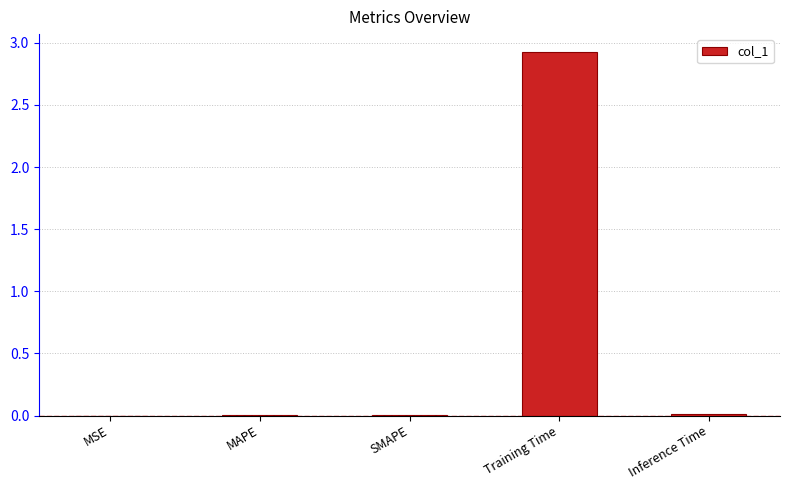

What is the average value?

0.6